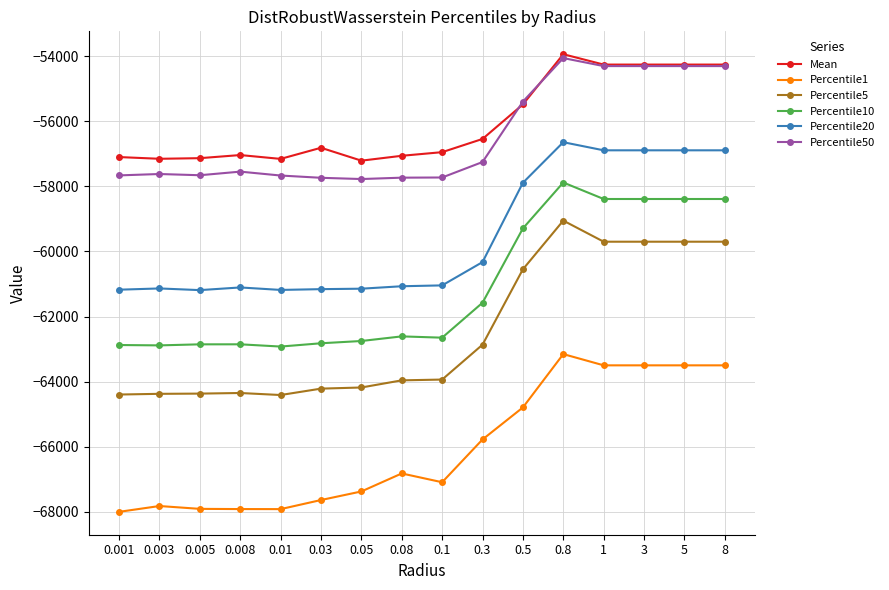

What is the total value across all series at 0.5?

-353405.4